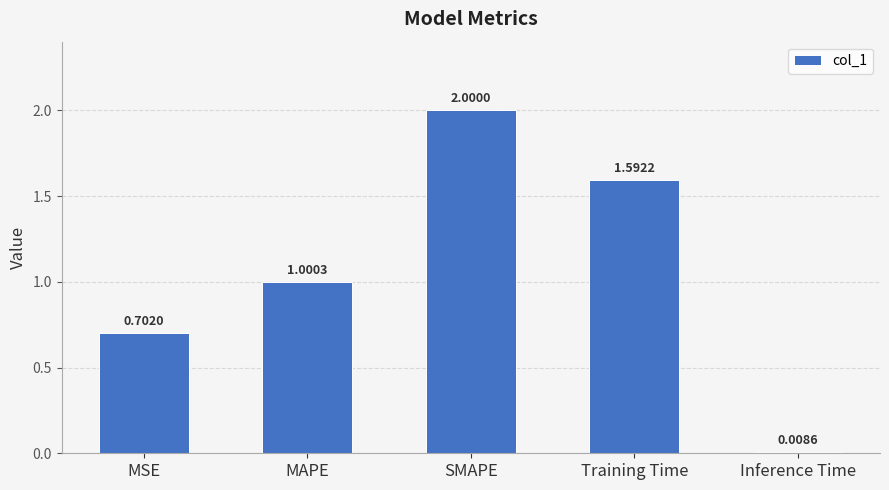

What is the difference between the maximum and minimum values?

2.0